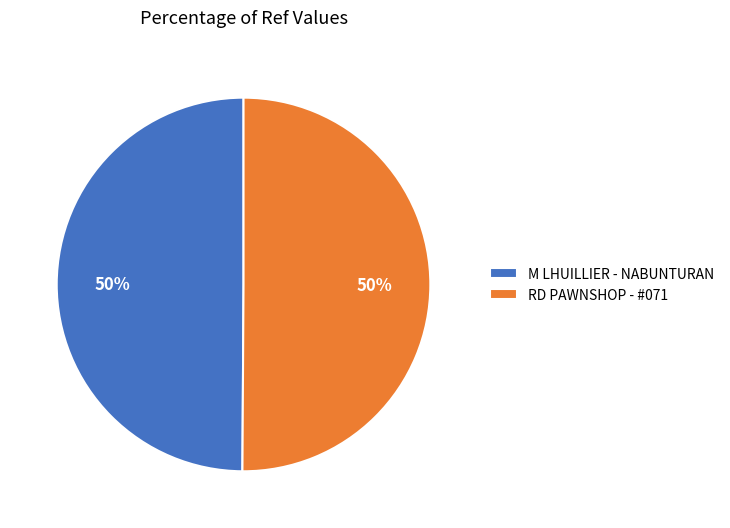

Approximately how many times larger is the value at RD PAWNSHOP - #071 compared to M LHUILLIER - NABUNTURAN?

1.0